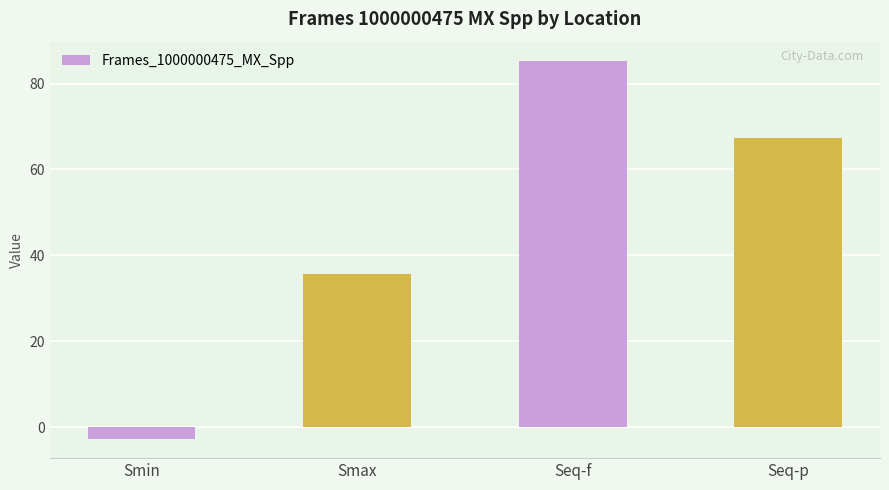

How many bars are there in total?

4